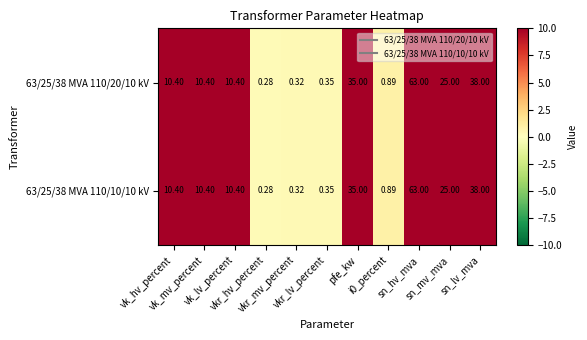

List the series in order of their peak value, highest first.

63/25/38 MVA 110/20/10 kV, 63/25/38 MVA 110/10/10 kV